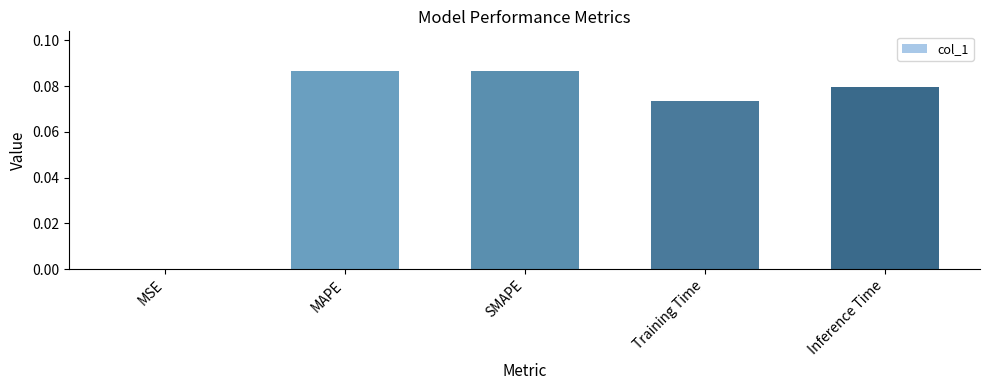

Between MSE and Training Time, which is larger?

Training Time